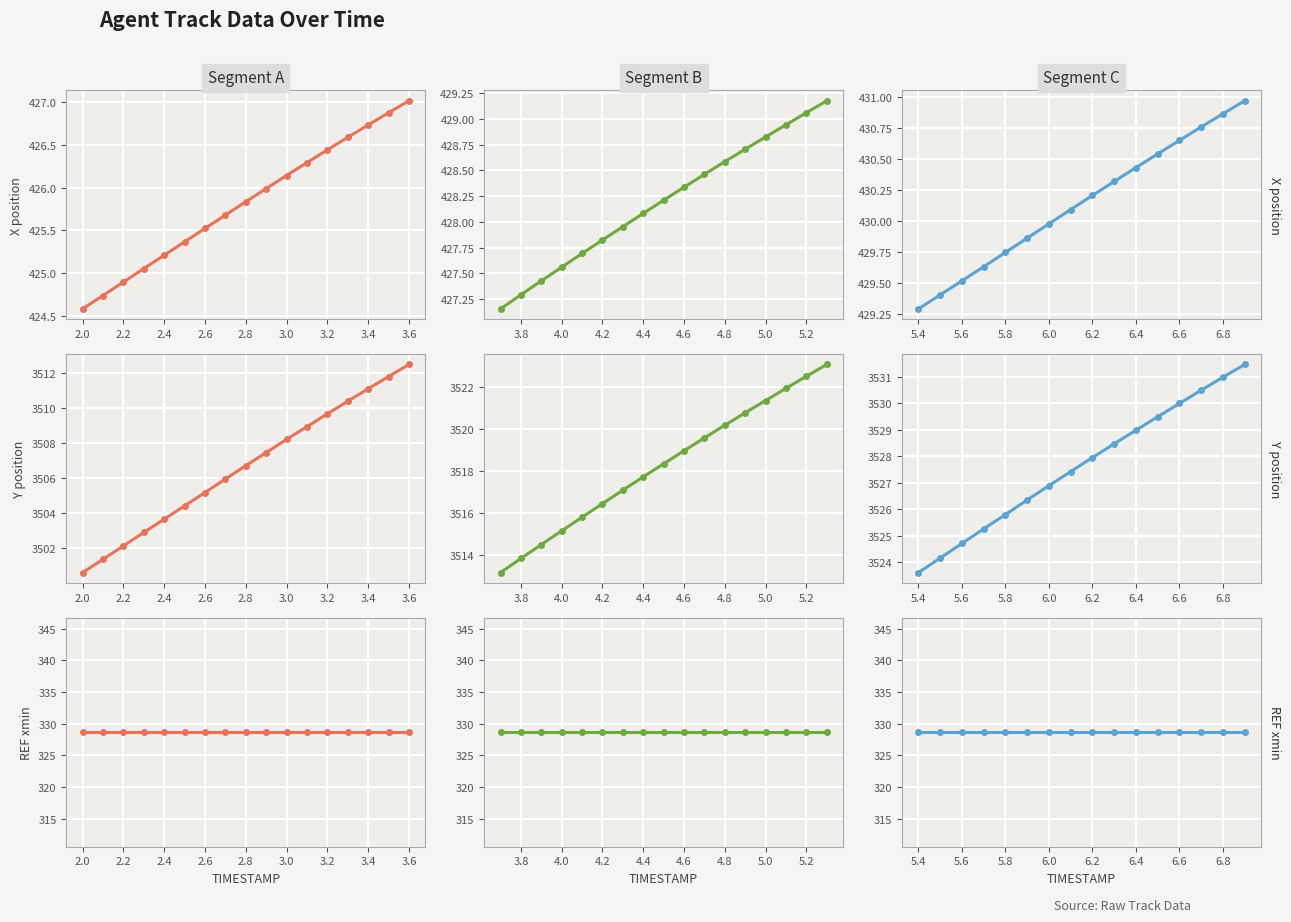

True or false: X has more than 1 interior local peaks.

False